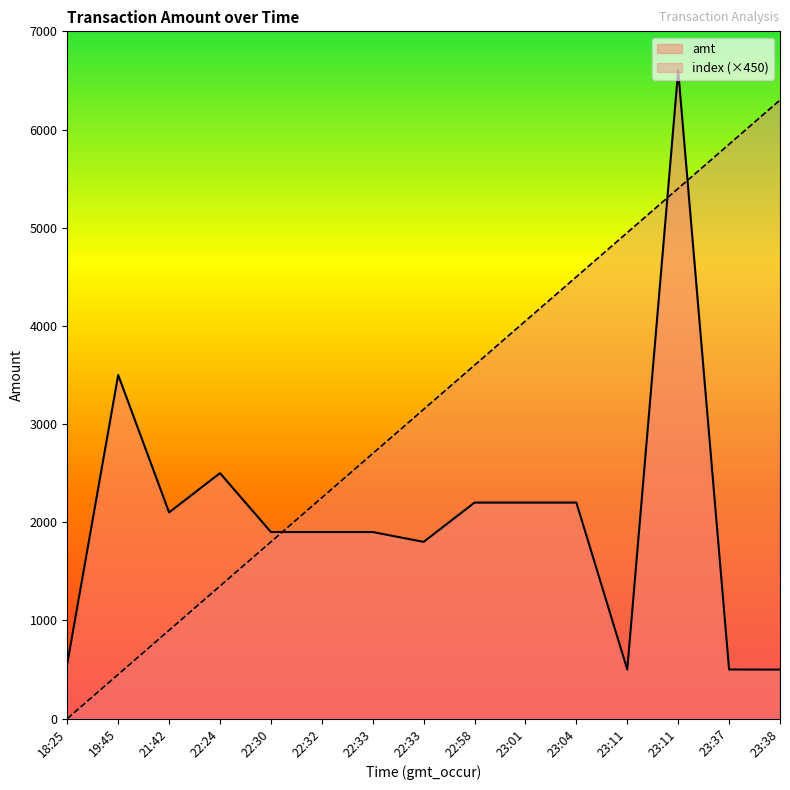

Reading right to left, transcribe all the data shown in this chart.

amt: 23:38=499	23:37=500	23:11=6600	23:11=500	23:04=2200	23:01=2200	22:58=2200	22:33=1800	22:33=1900	22:32=1900	22:30=1900	22:24=2500	21:42=2100	19:45=3500	18:25=559
index: 23:38=6300	23:37=5850	23:11=5400	23:11=4950	23:04=4500	23:01=4050	22:58=3600	22:33=3150	22:33=2700	22:32=2250	22:30=1800	22:24=1350	21:42=900	19:45=450	18:25=0